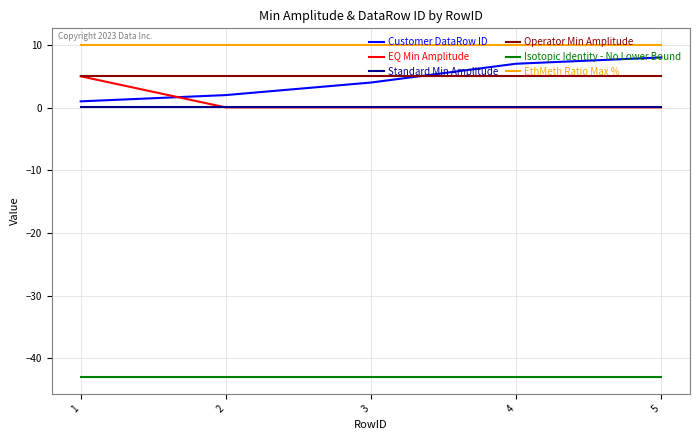

What is the approximate value of EthMeth Ratio Max % at 2?

10.0